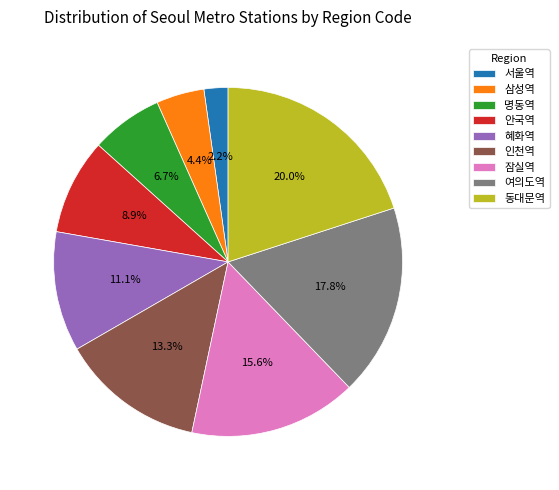

Does any single category account for the majority?

No